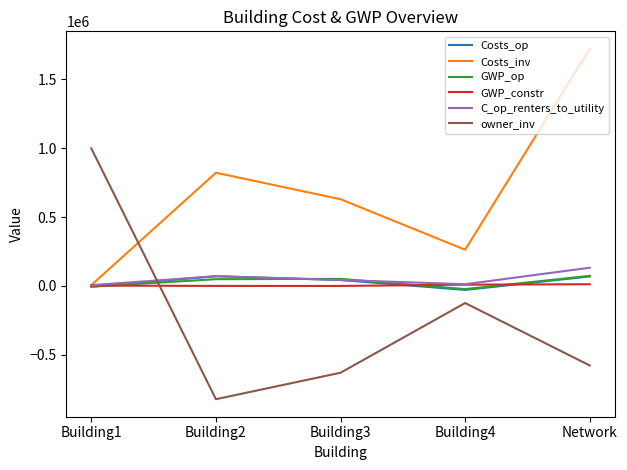

Does the chart display data point markers on the line(s)?

No